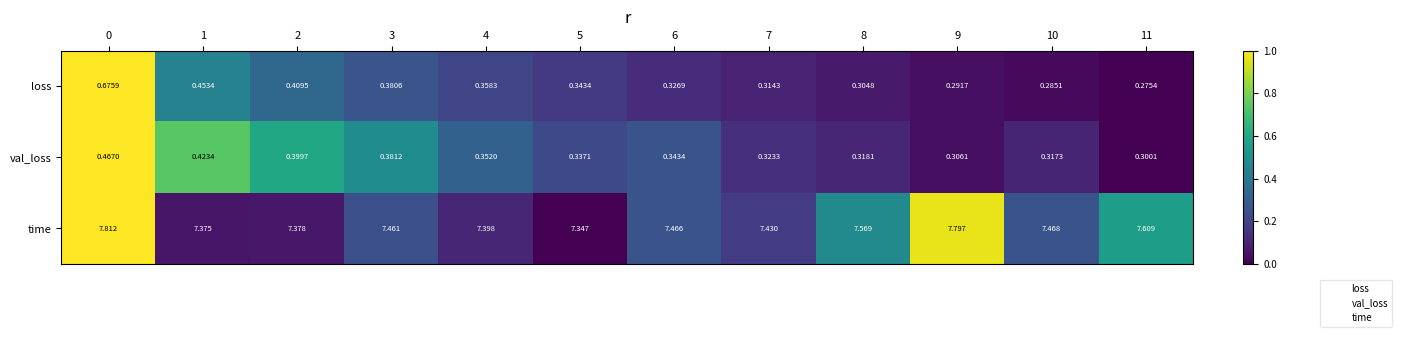

List the series in order of their peak value, lowest first.

val_loss, loss, time